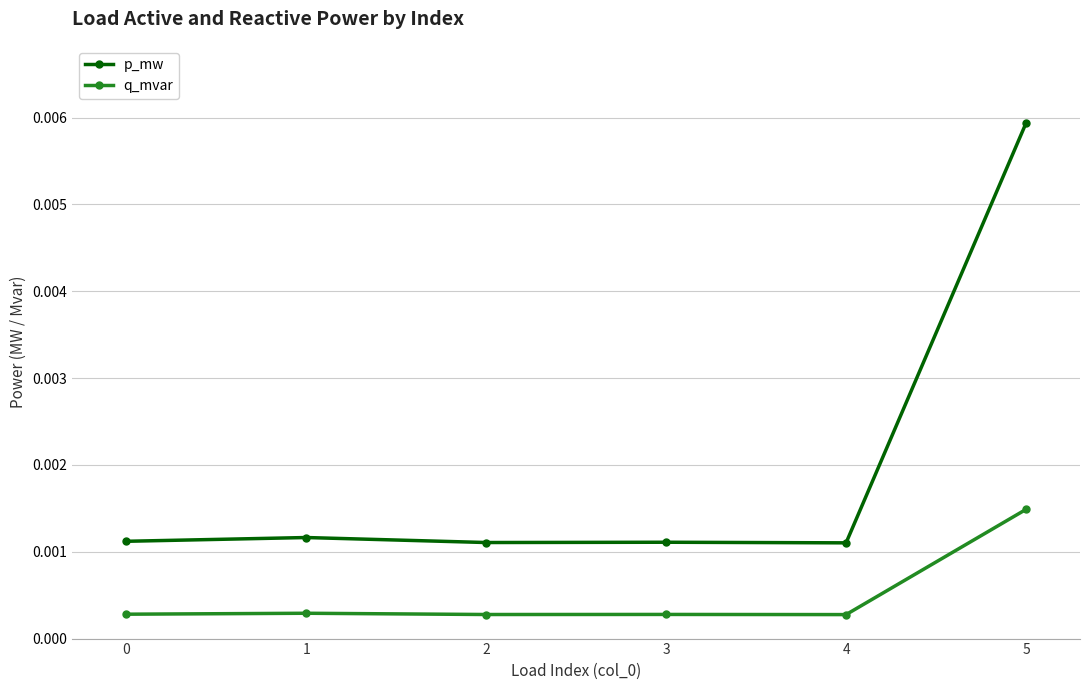

Does the chart display data point markers on the line(s)?

Yes